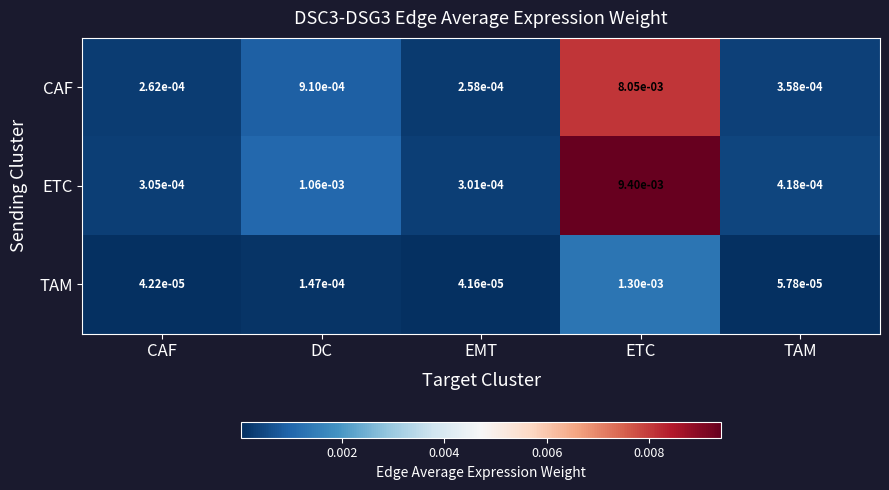

Rank the categories by TAM value from highest to lowest.

ETC, DC, TAM, CAF, EMT